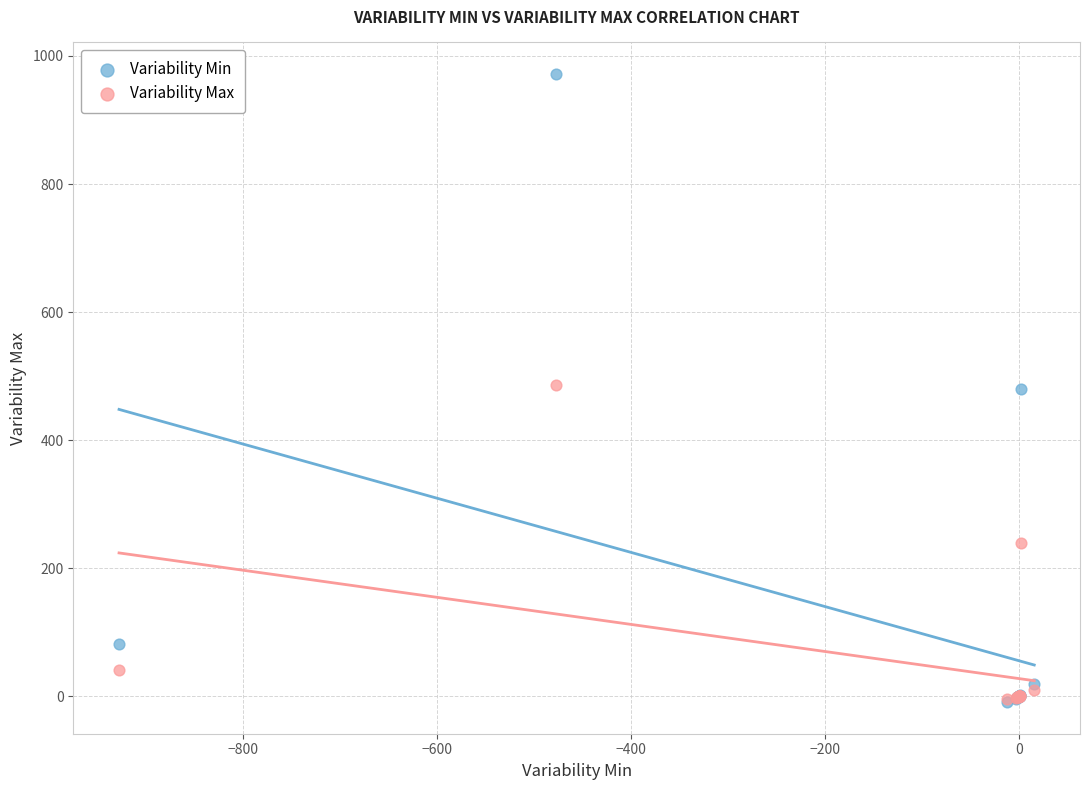

What are all the series names shown in the legend?

Variability Min, Variability Max